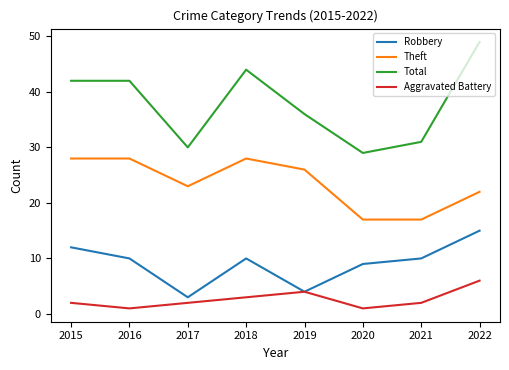

True or false: Aggravated Battery and Theft intersect in this chart.

False